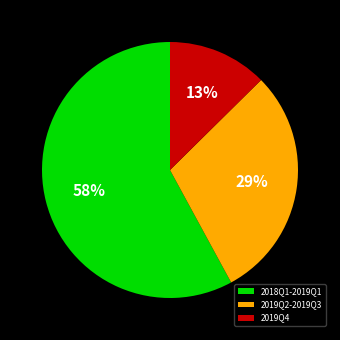

Count the number of slices in the pie.

3